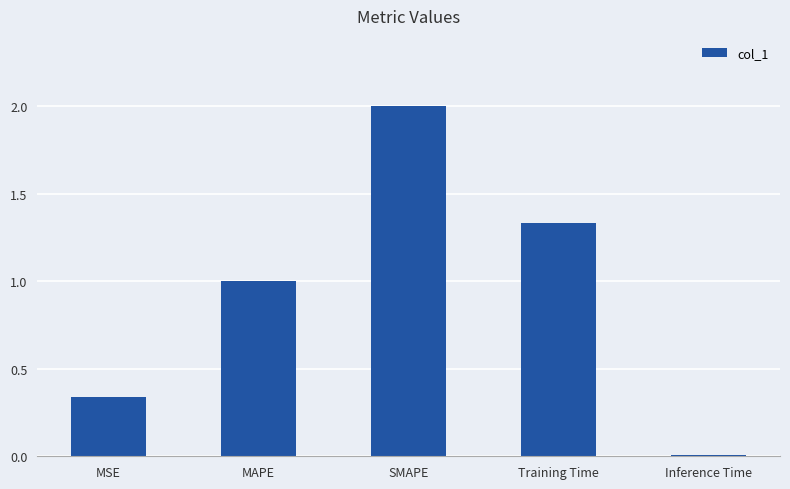

True or false: the data shows 1.3 at SMAPE.

False